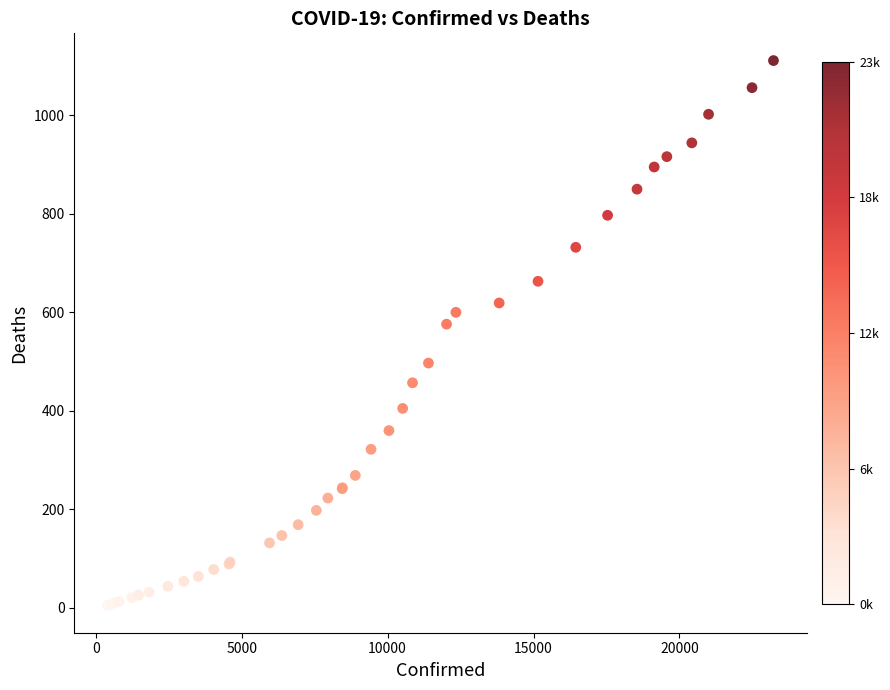

What Y value in the scatter plot is closest to 558?

576